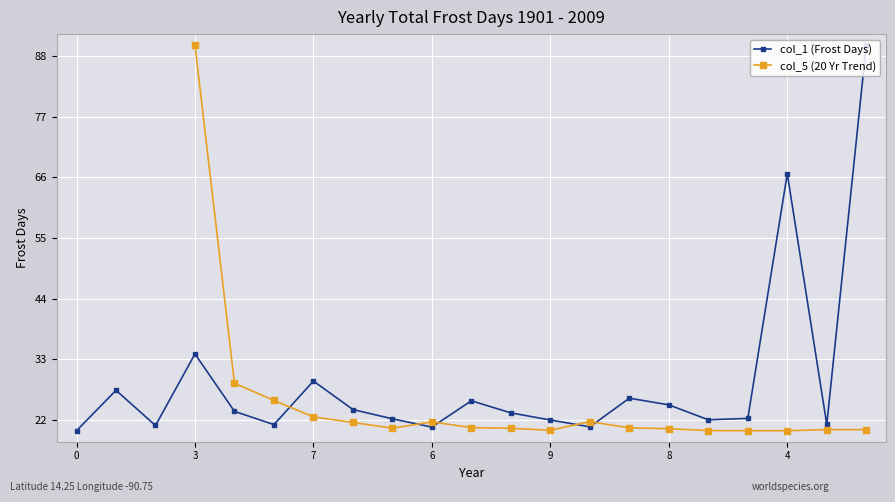

Is this an area chart (filled region under the line)?

No